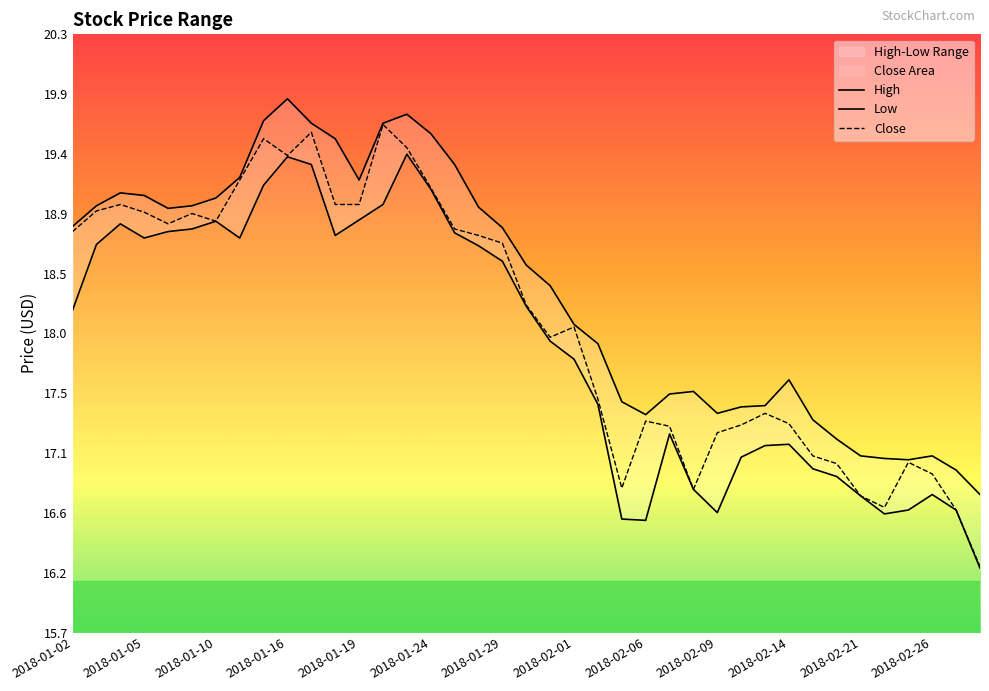

What is the highest value of the Close series?

19.6